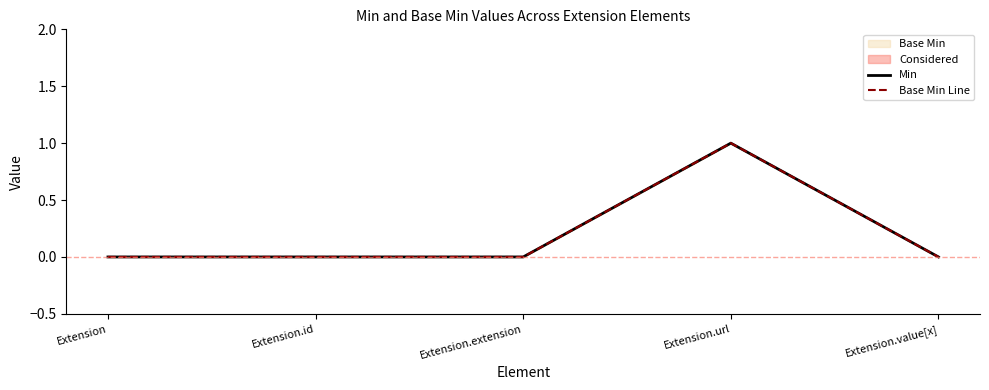

Is it true that Base Min Line equals 0 at Extension?

True